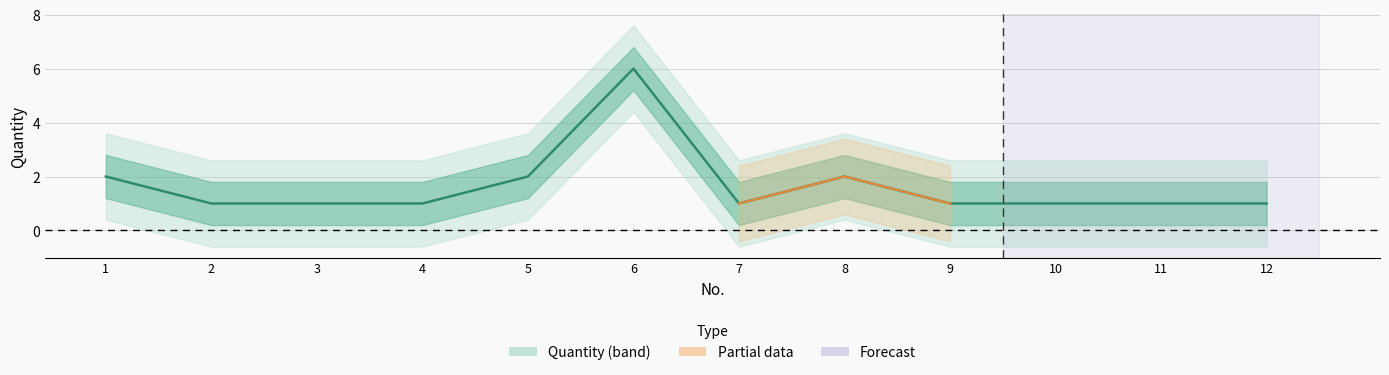

List the labels in order of value, largest first.

6, 1, 5, 8, 2, 3, 4, 7, 9, 10, 11, 12